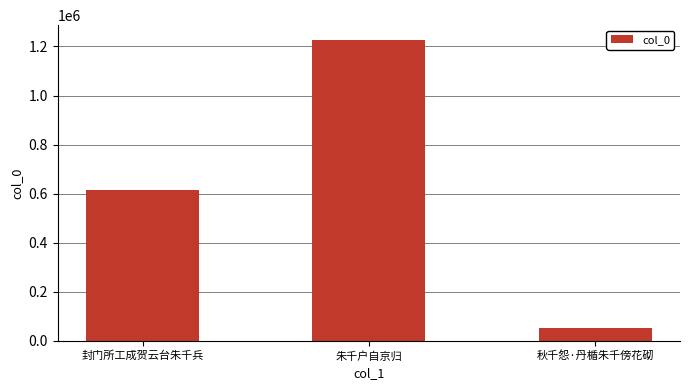

True or false: the data shows 1225598 at 朱千户自京归.

True